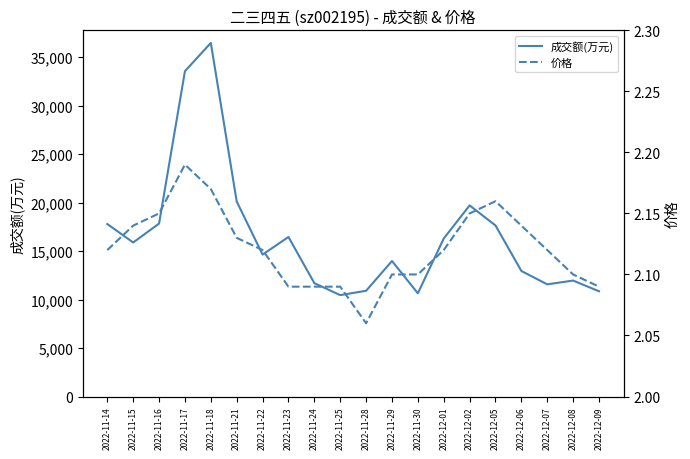

Reading left to right, extract all data points from this chart.

成交额(万元): 2022-11-14=17792.0	2022-11-15=15887.0	2022-11-16=17838.0	2022-11-17=33555.0	2022-11-18=36467.0	2022-11-21=20117.0	2022-11-22=14639.0	2022-11-23=16455.0	2022-11-24=11695.0	2022-11-25=10458.0	2022-11-28=10907.0	2022-11-29=13976.0	2022-11-30=10646.0	2022-12-01=16294.0	2022-12-02=19710.0	2022-12-05=17643.0	2022-12-06=12947.0	2022-12-07=11570.0	2022-12-08=11961.0	2022-12-09=10854.0
价格: 2022-11-14=2.1	2022-11-15=2.1	2022-11-16=2.1	2022-11-17=2.2	2022-11-18=2.2	2022-11-21=2.1	2022-11-22=2.1	2022-11-23=2.1	2022-11-24=2.1	2022-11-25=2.1	2022-11-28=2.1	2022-11-29=2.1	2022-11-30=2.1	2022-12-01=2.1	2022-12-02=2.1	2022-12-05=2.2	2022-12-06=2.1	2022-12-07=2.1	2022-12-08=2.1	2022-12-09=2.1